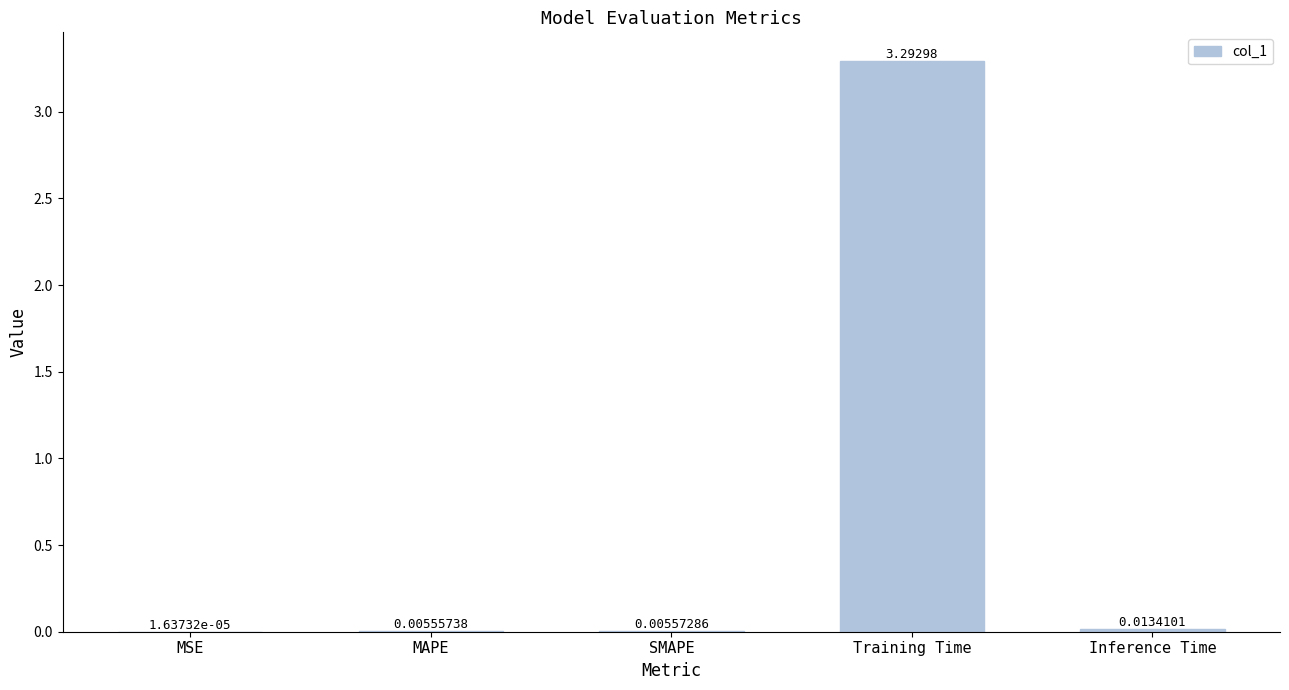

What is the sum of all values?

3.3